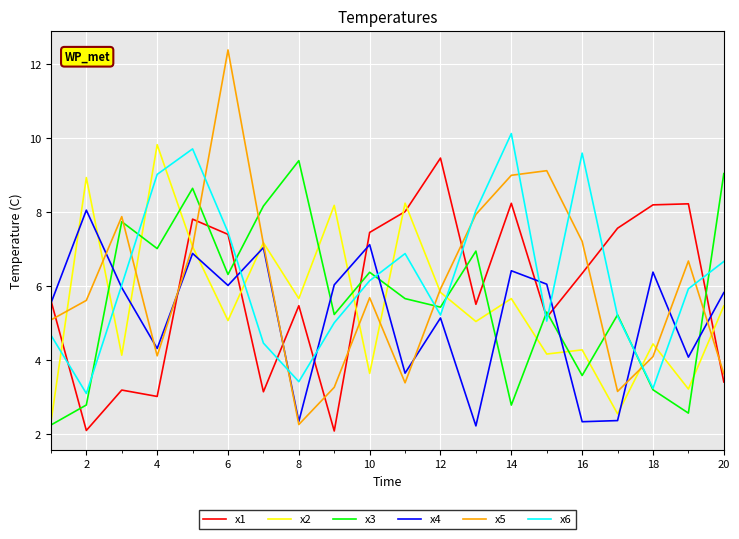

Which series has the widest spread of values?

x5